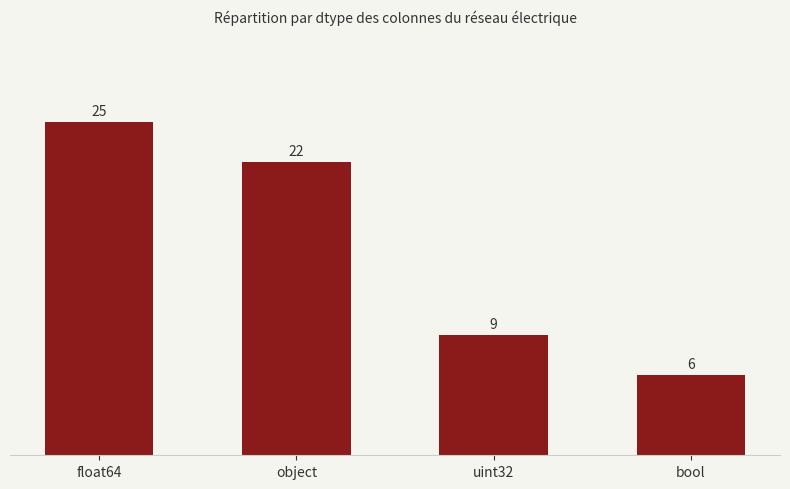

Is it true that the value at bool is 6?

True